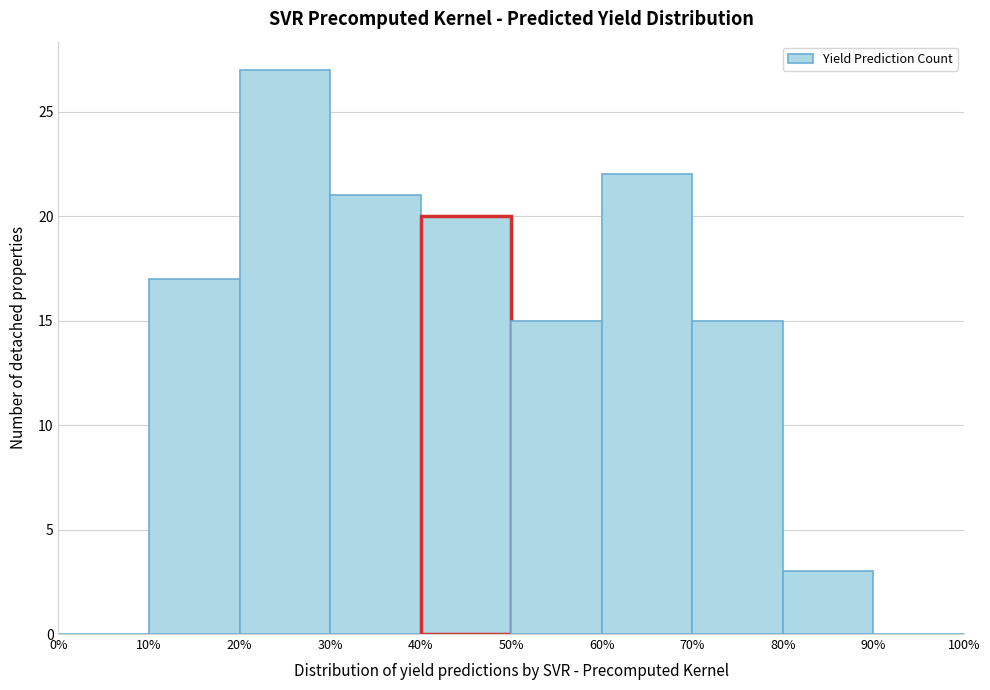

Reading left to right, list every bar in this chart as the range it spans on the x-axis followed by its height. The values are not printed on the chart, so give them approximately, as read against the axis.

0% to 10%: 0
10% to 20%: 17
20% to 30%: 27
30% to 40%: 21
40% to 50%: 20
50% to 60%: 15
60% to 70%: 22
70% to 80%: 15
80% to 90%: 3
90% to 100%: 0